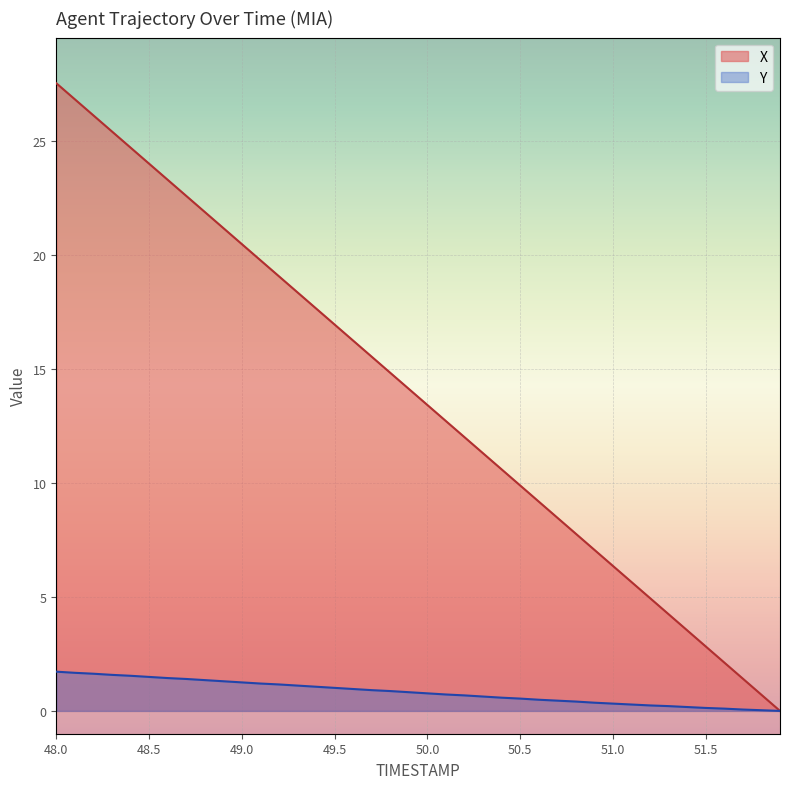

At which label does X reach its minimum?

51.9